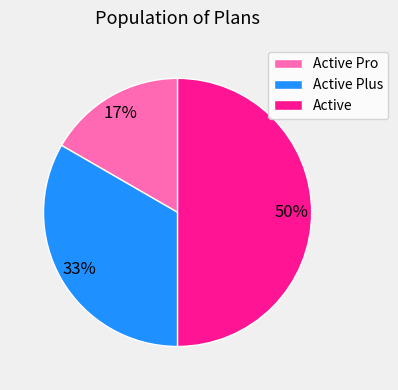

To the nearest percent, what percentage of the pie is Active?

50%